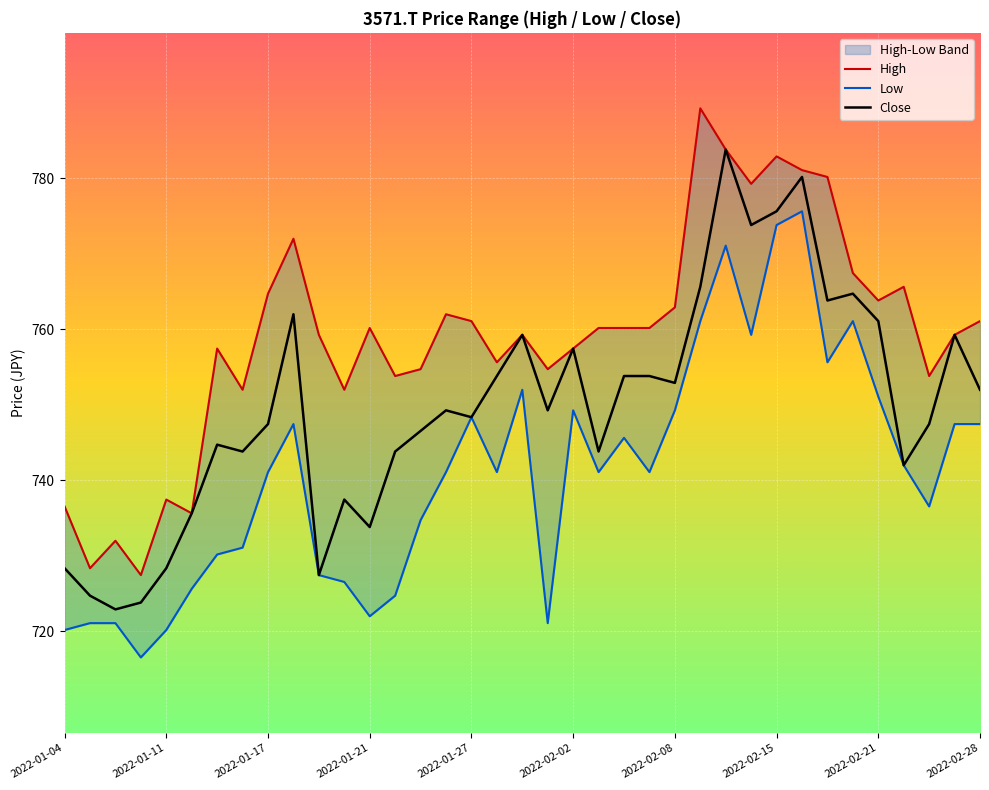

Is it true that Close equals 482.3 at 2022-02-28?

False